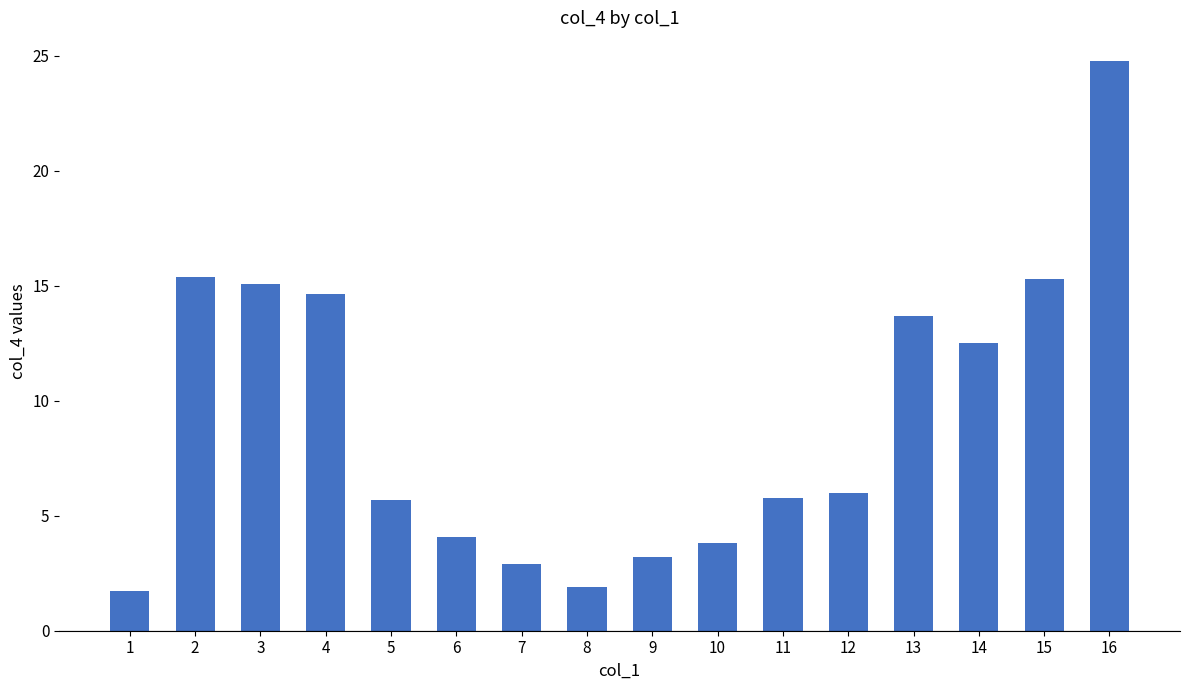

What is the difference between the maximum and minimum values?

23.1